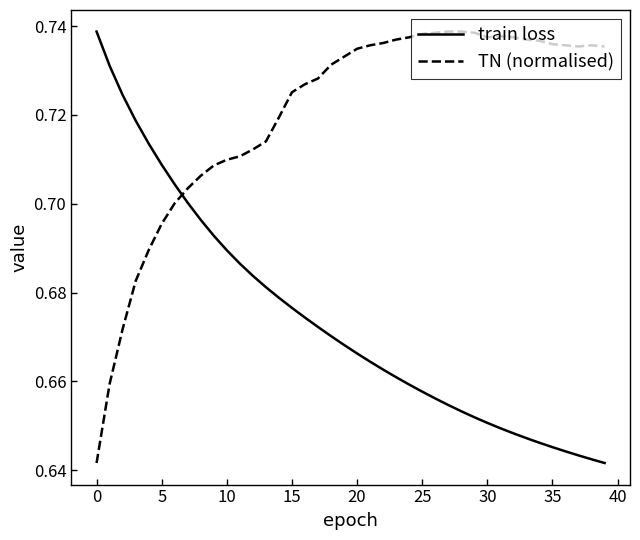

List the series in order of their overall mean, lowest first.

train loss, TN (normalised)